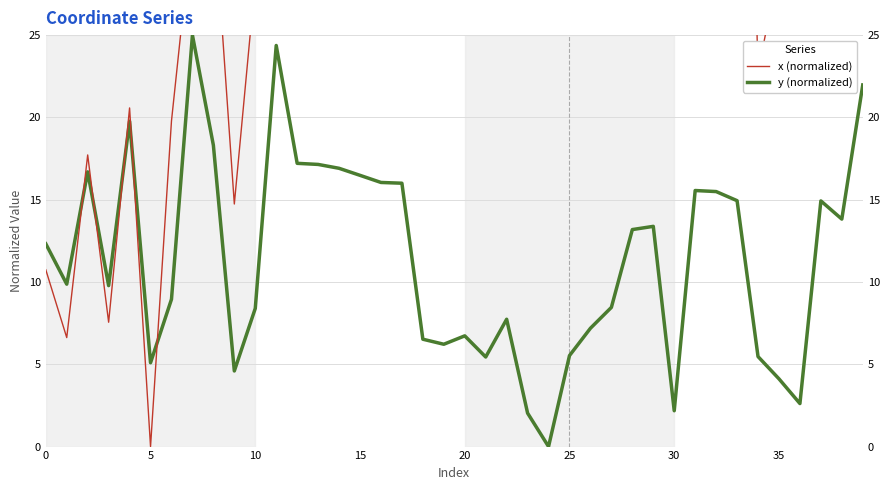

What is the label of the 31st point from the right?

9